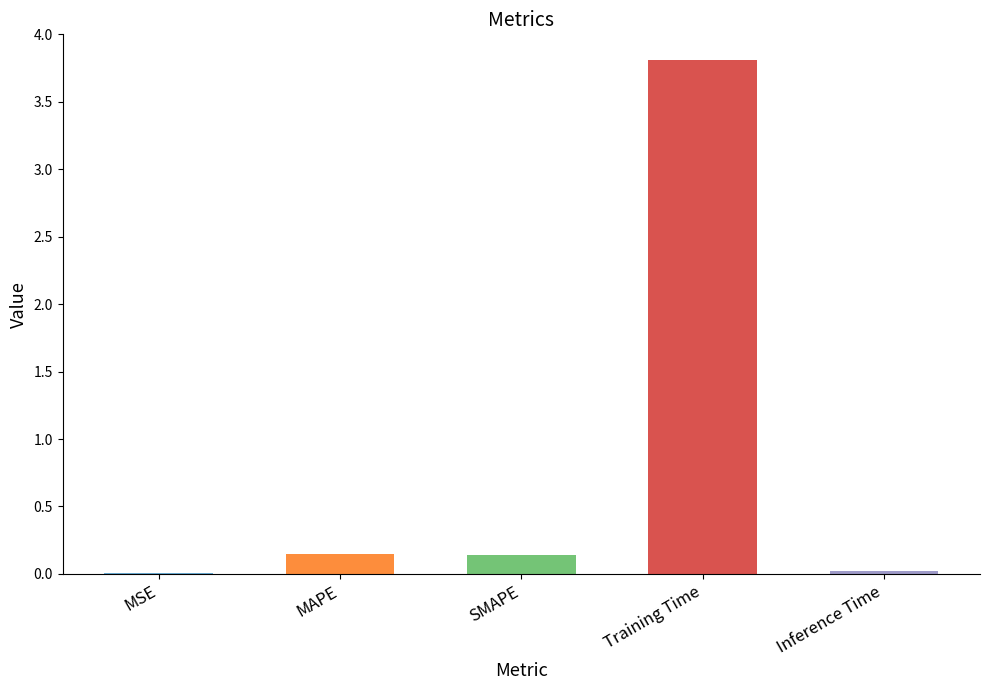

The value at MSE is 0.0. True or false?

True